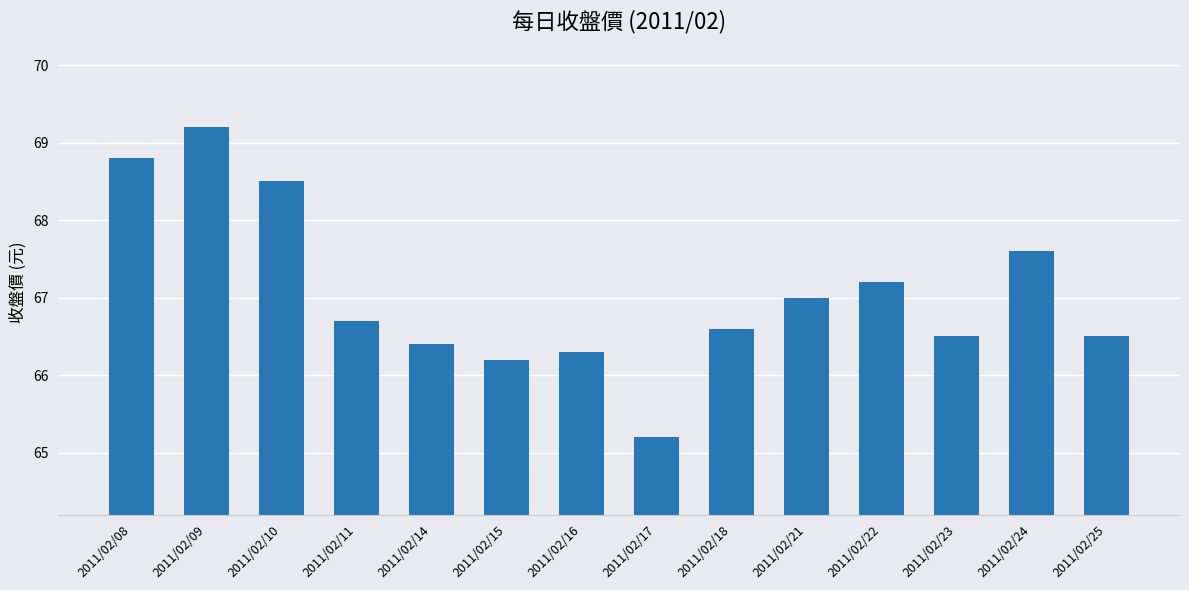

Between 2011/02/16 and 2011/02/08, which is larger?

2011/02/08